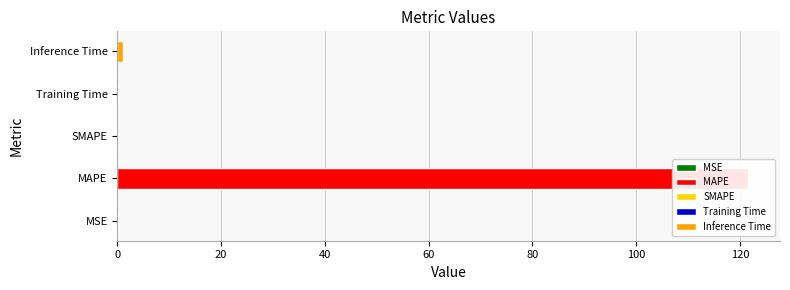

What is the greatest value displayed?

121.6